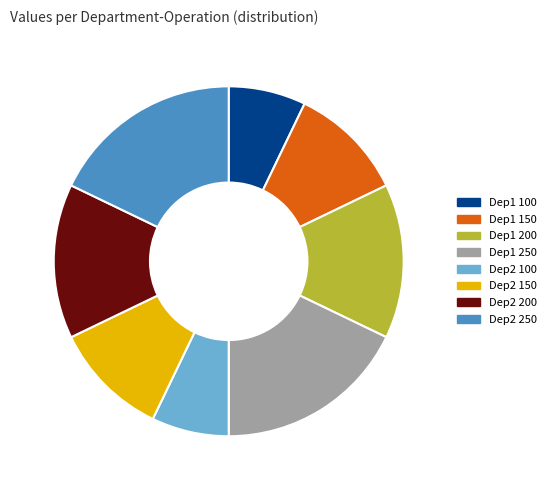

The Dep2 150 slice represents 11% of the pie. True or false?

True